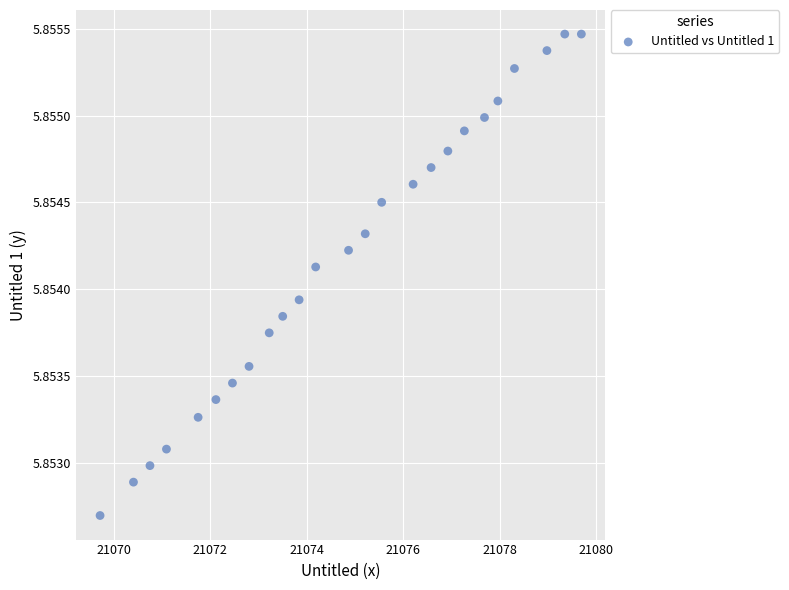

What is the range of X values (max minus min)?

10.0